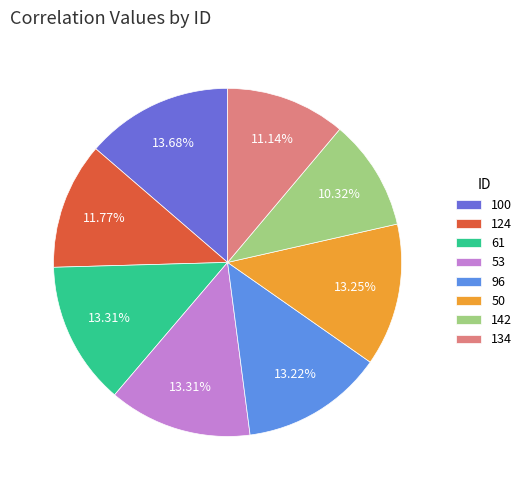

What percentage do 100 and 96 together represent?

26.9%